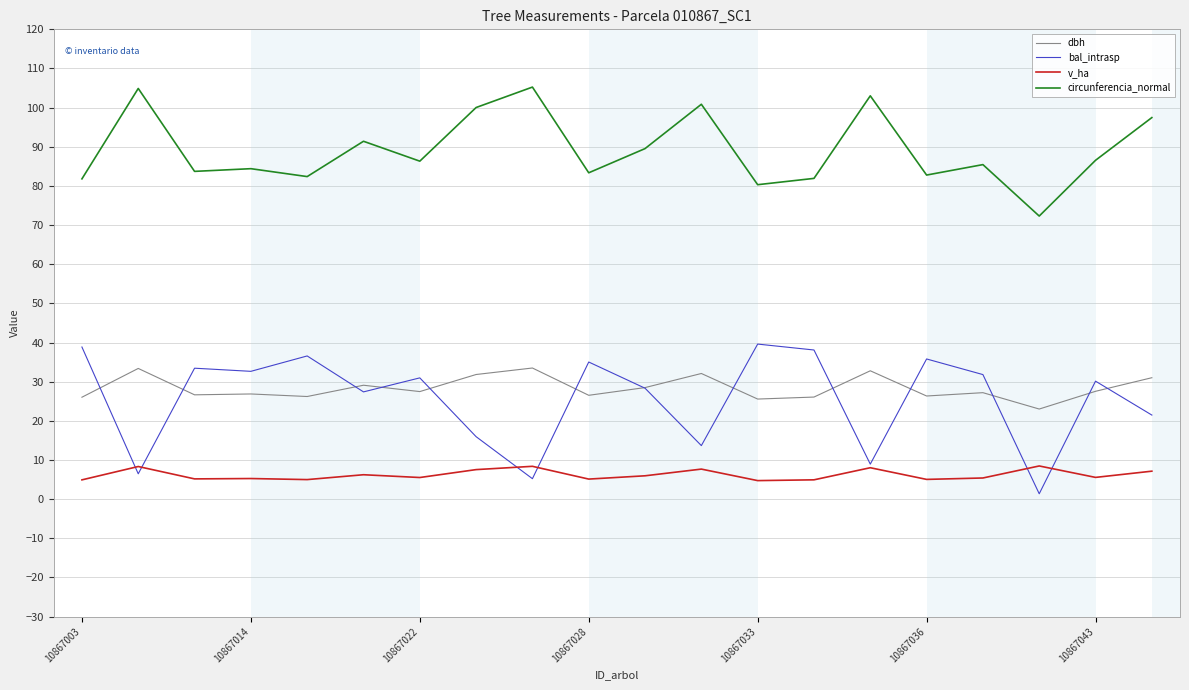

List the series in order of their peak value, lowest first.

v_ha, dbh, bal_intrasp, circunferencia_normal